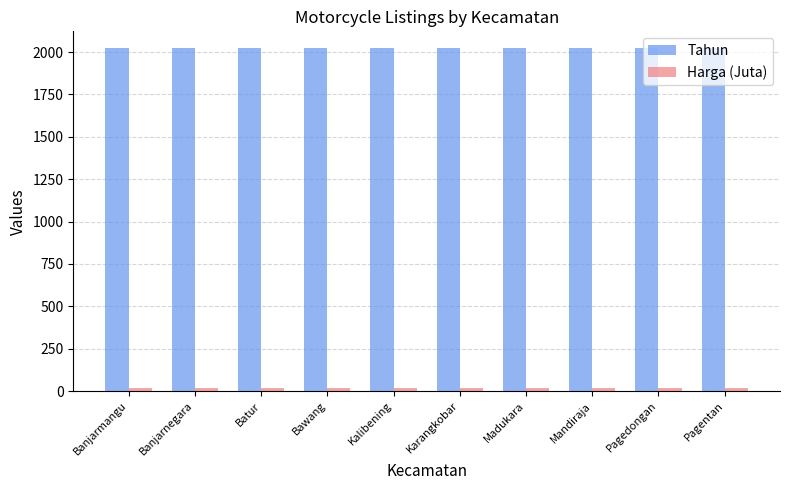

What is the maximum value shown in the chart?

2021.0